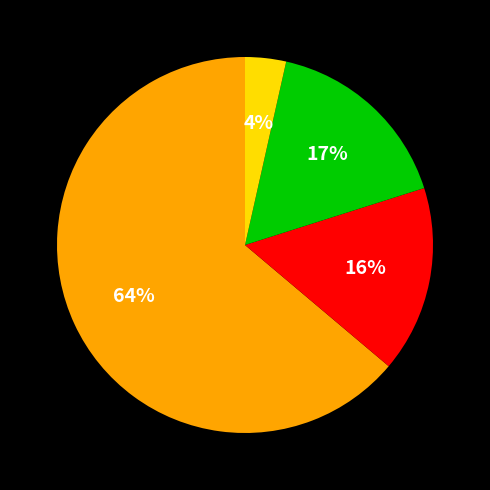

To the nearest percent, what is the average slice percentage?

25%